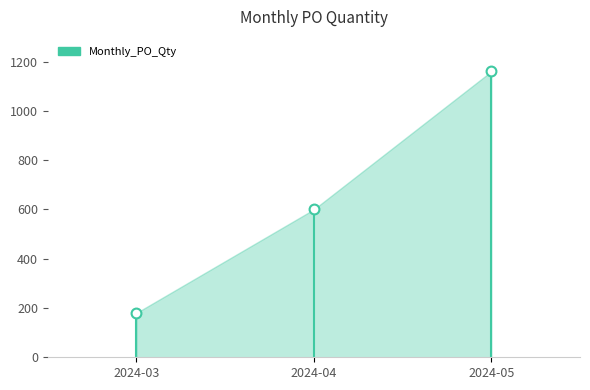

What Y value in the scatter plot is closest to 670?

600